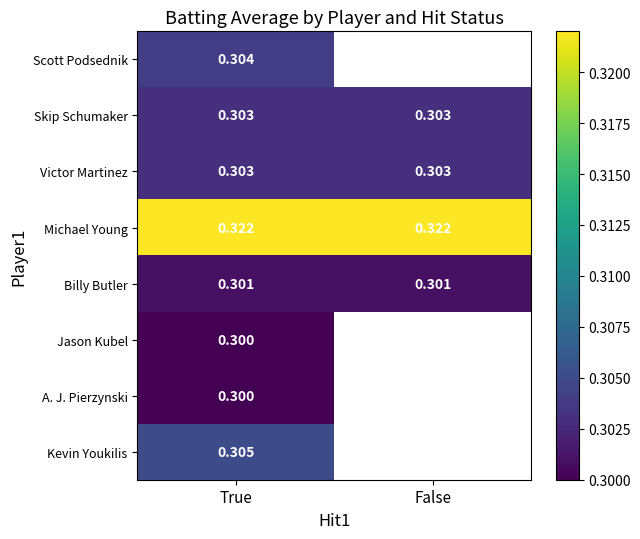

The value of Michael Young at True is 0.3. True or false?

True